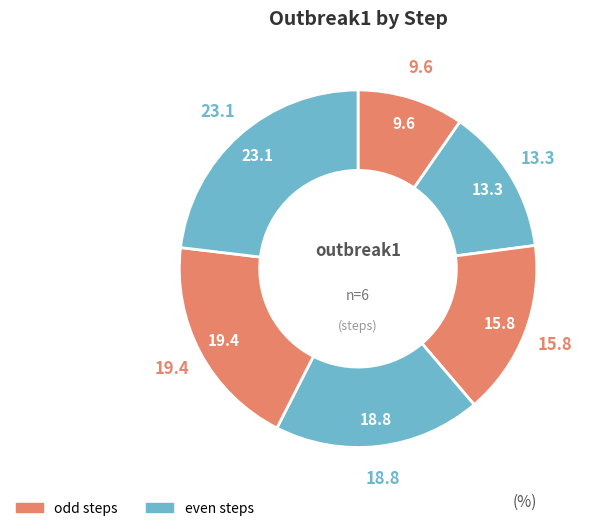

How many segments does this pie chart have?

6